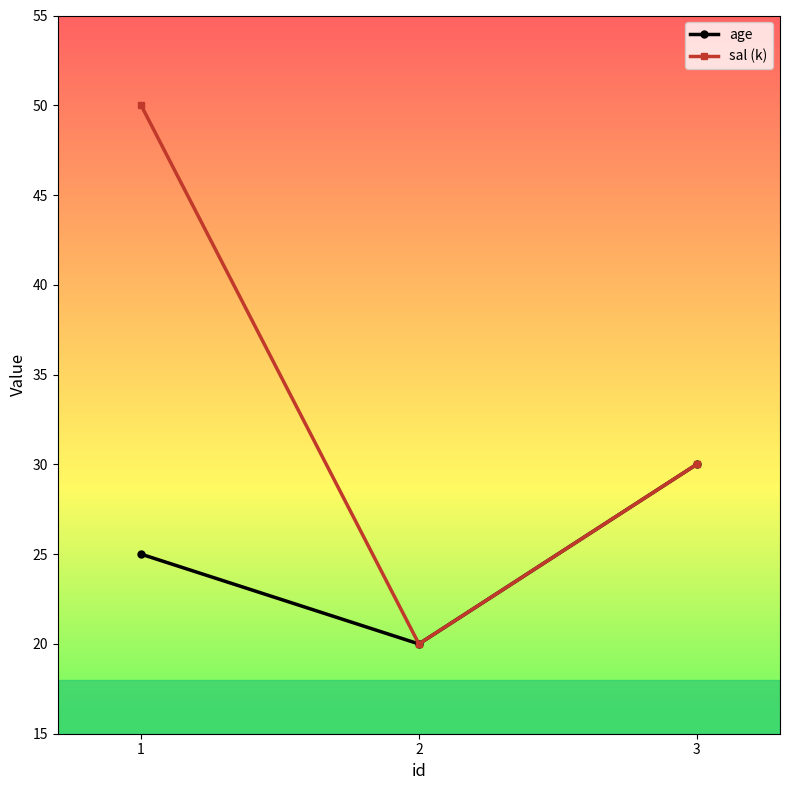

Between 1 and 3, which series saw the biggest shift?

sal (k)